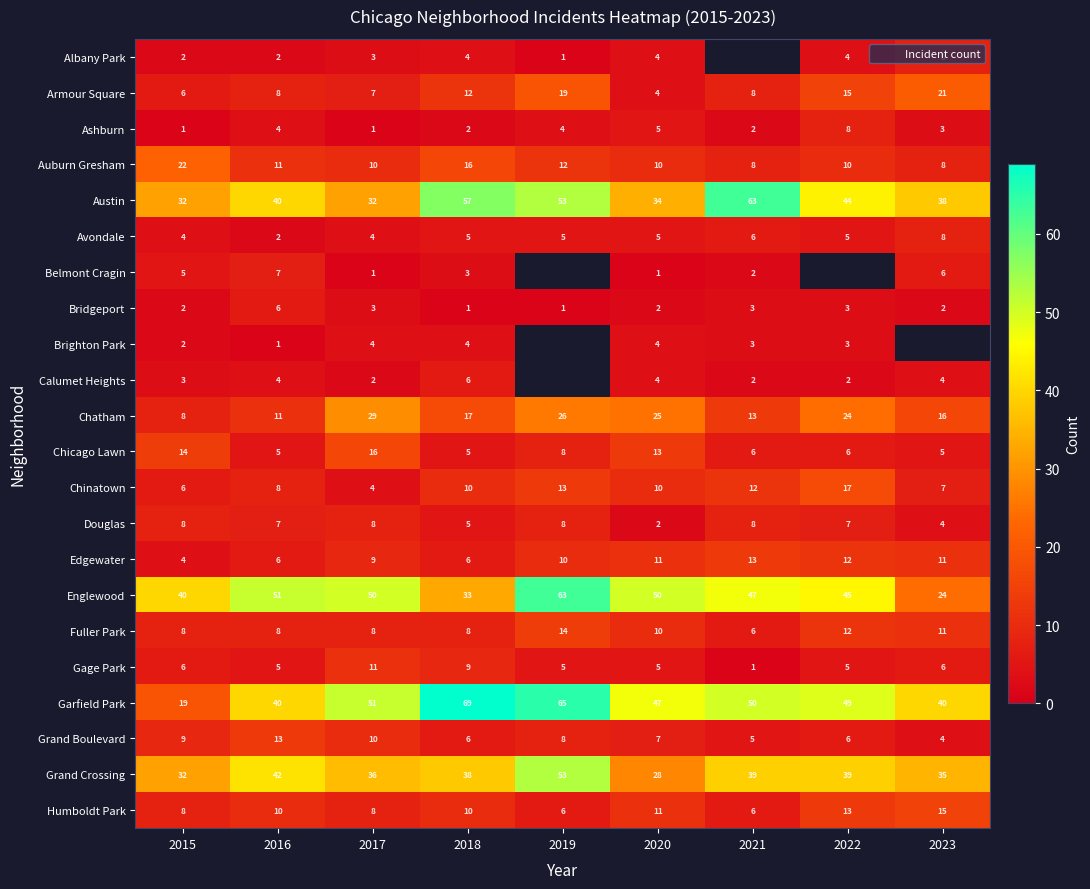

At which label does Gage Park first exceed 5?

2015